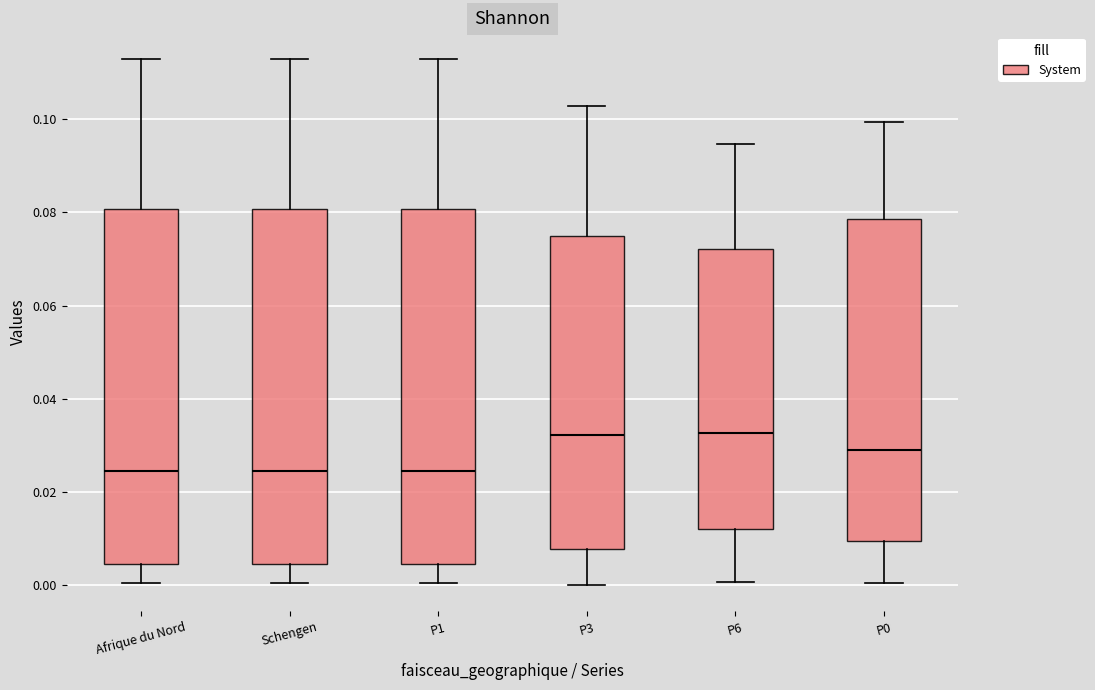

Reading left to right, transcribe this box plot: for each box, give where its median line is, the range the box spans, and where its two whiskers end, as read against the y-axis. The values are not printed on the chart, so give them approximately, as read against the axis.

Afrique du Nord: median 0.024, box 0.004 to 0.080, whiskers 0.000 to 0.114
Schengen: median 0.024, box 0.004 to 0.080, whiskers 0.000 to 0.114
P1: median 0.024, box 0.004 to 0.080, whiskers 0.000 to 0.114
P3: median 0.032, box 0.008 to 0.074, whiskers 0.000 to 0.102
P6: median 0.032, box 0.012 to 0.072, whiskers 0.000 to 0.094
P0: median 0.028, box 0.010 to 0.078, whiskers 0.000 to 0.100